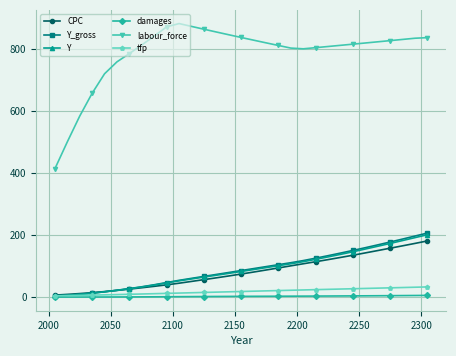

How many lines are shown in the chart?

6